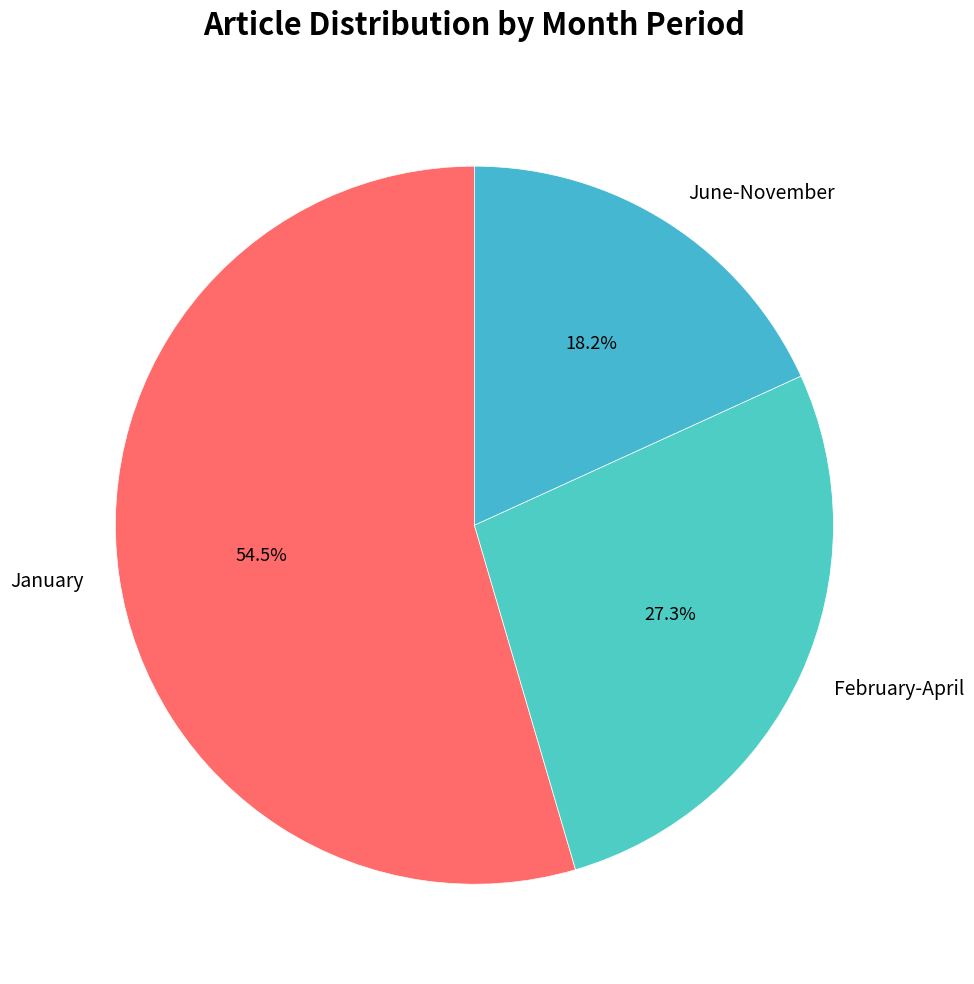

What percentage is NOT represented by June-November?

81.8%